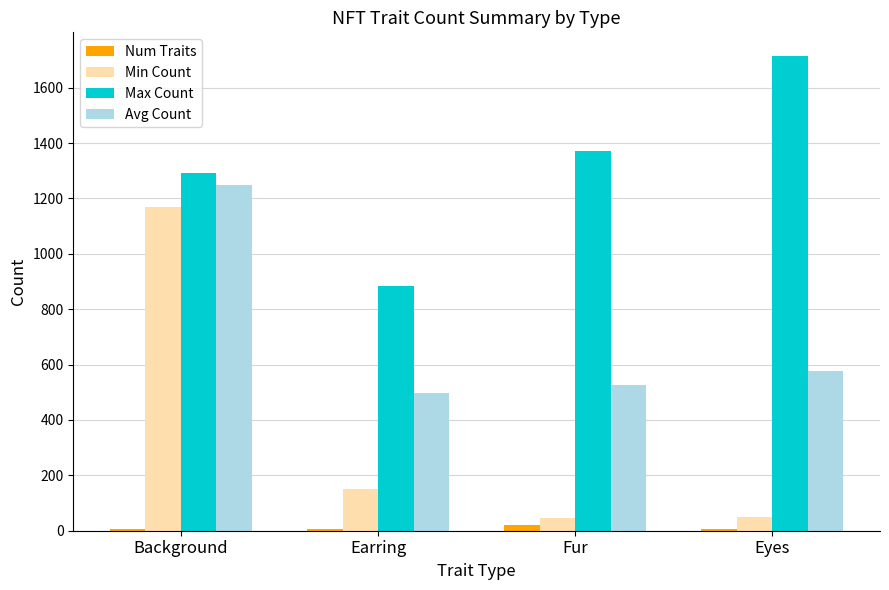

Where is Max Count nearest to the value 1298?

Background